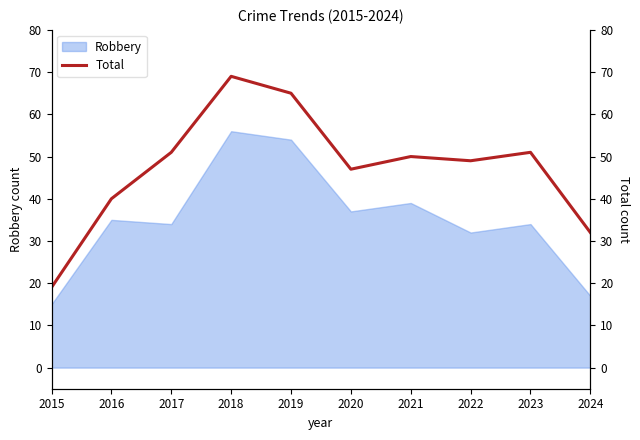

Is it true that the value at 2017 is 51?

True